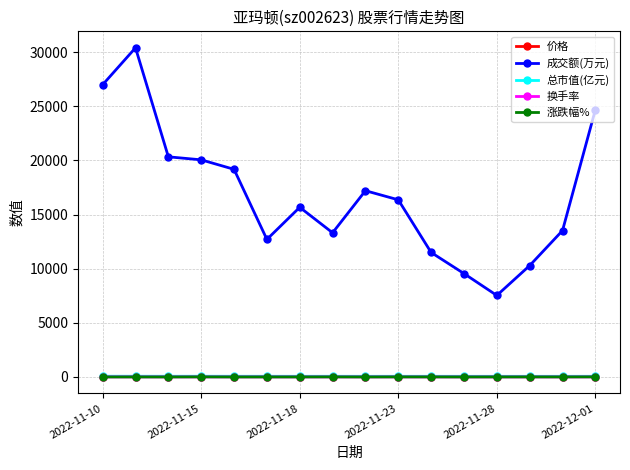

True or false: 涨跌幅% has more than 2 points higher than both neighbors.

True